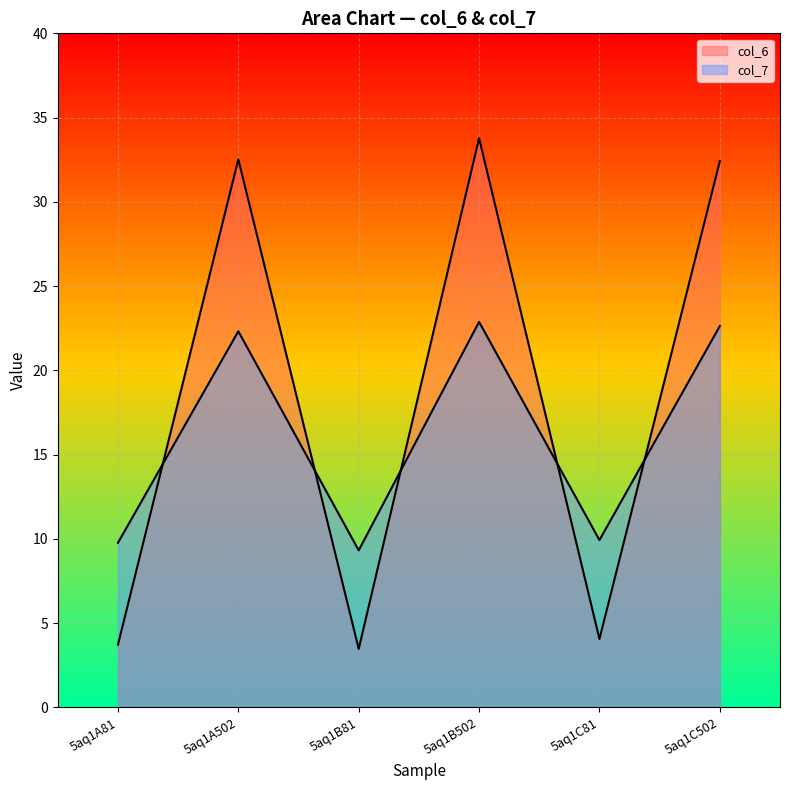

At how many categories does at least one series exceed 23?

3